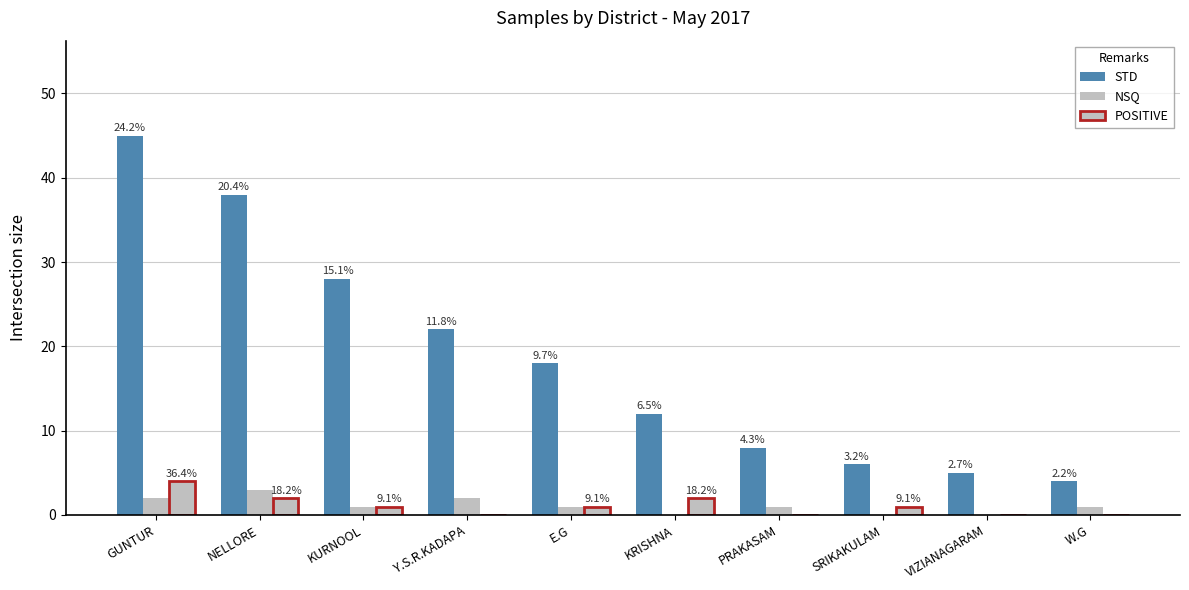

What is the difference between the POSITIVE values at NELLORE and GUNTUR?

2